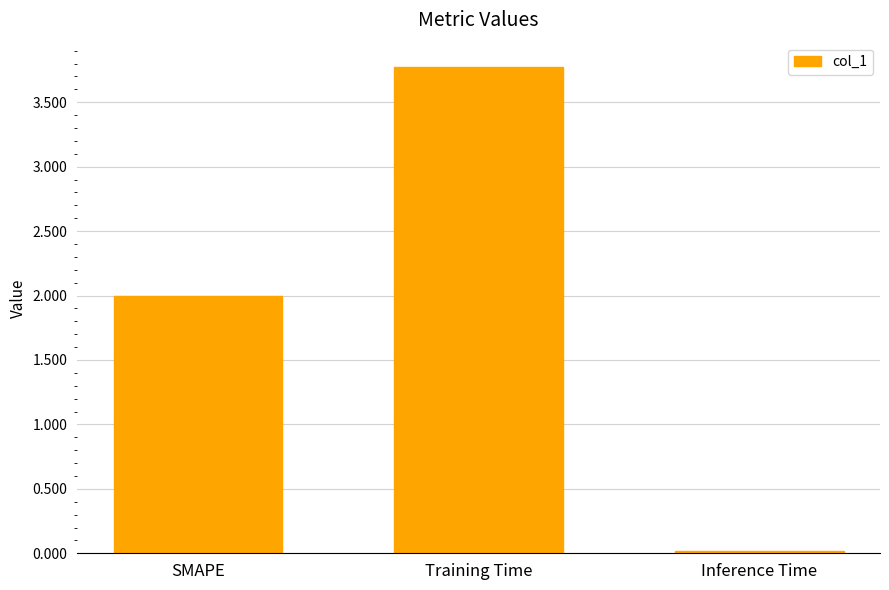

How many data points are less than 2?

1